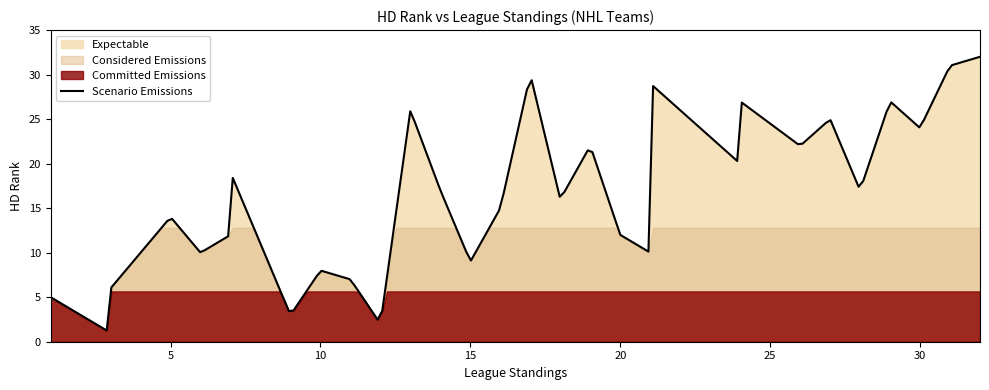

Which series has the largest total across all categories?

Considered Emissions